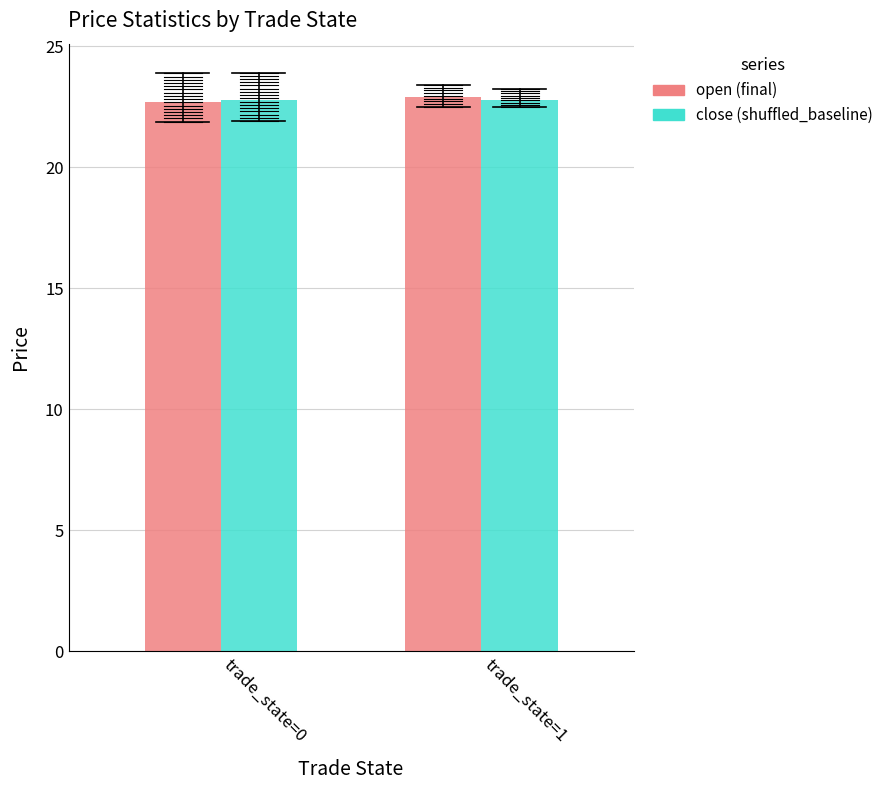

What is the difference between the maximum and minimum values in the open (final) series?

0.2